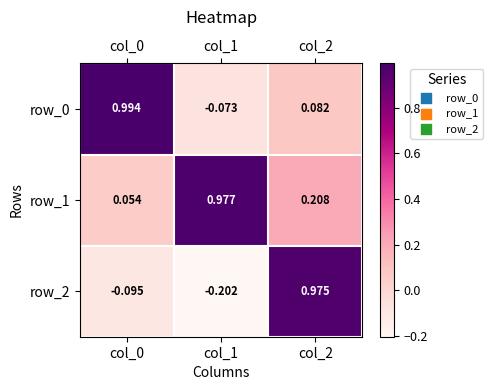

Is the value of row_1 at col_2 greater than the value of row_2 at col_2?

No